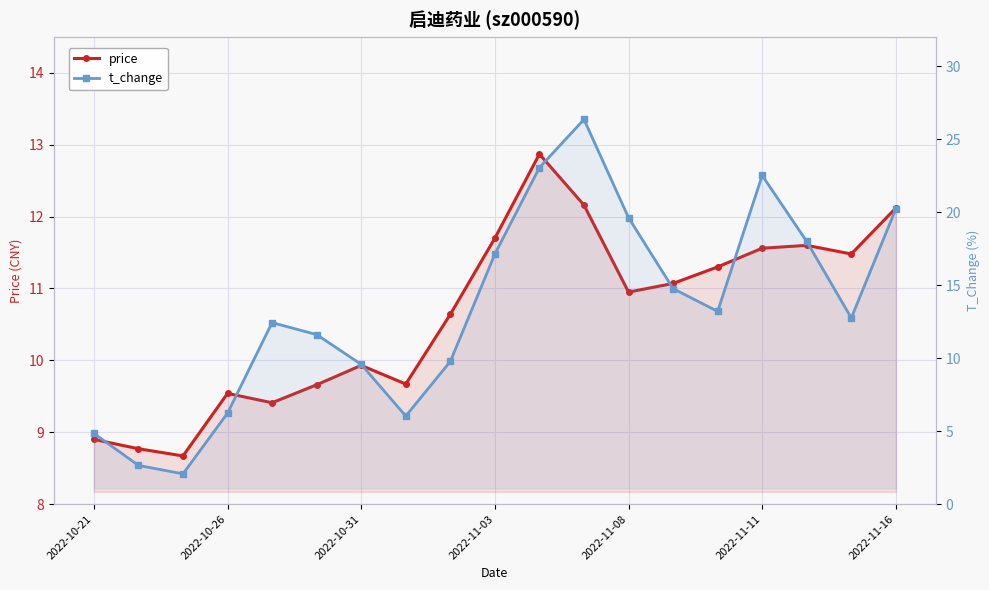

True or false: t_change has more than 2 points higher than both neighbors.

True